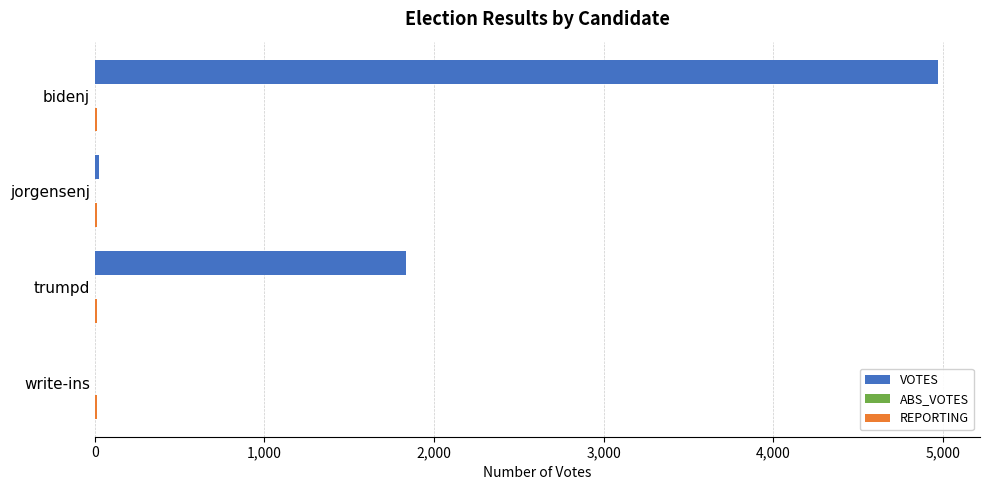

What is the sum of all VOTES values?

6835